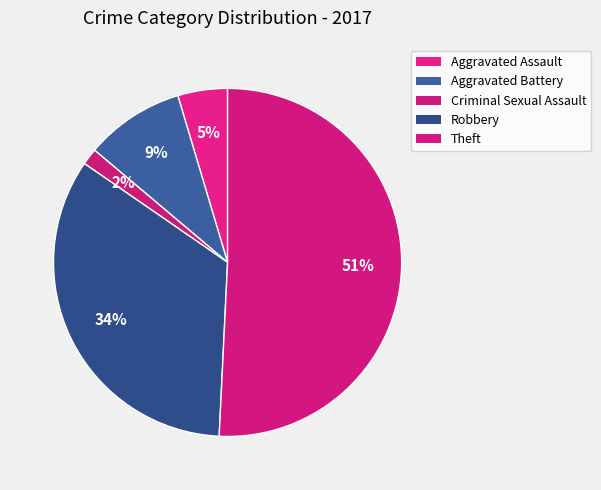

True or false: Aggravated Battery accounts for 1% of the total.

False